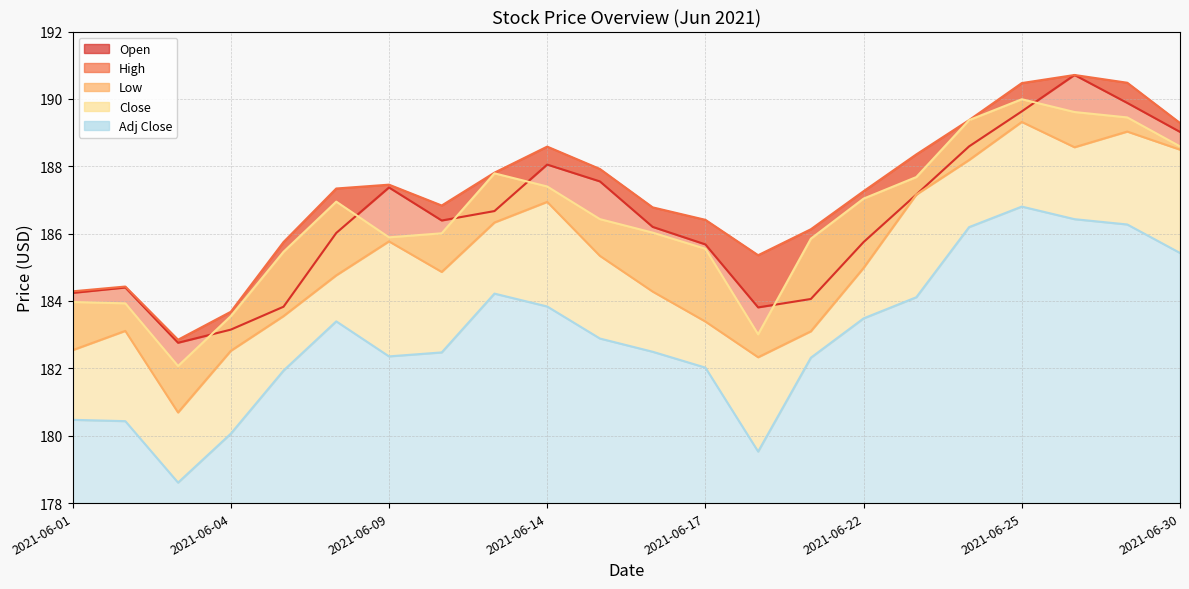

True or false: Adj Close and Low intersect in this chart.

False